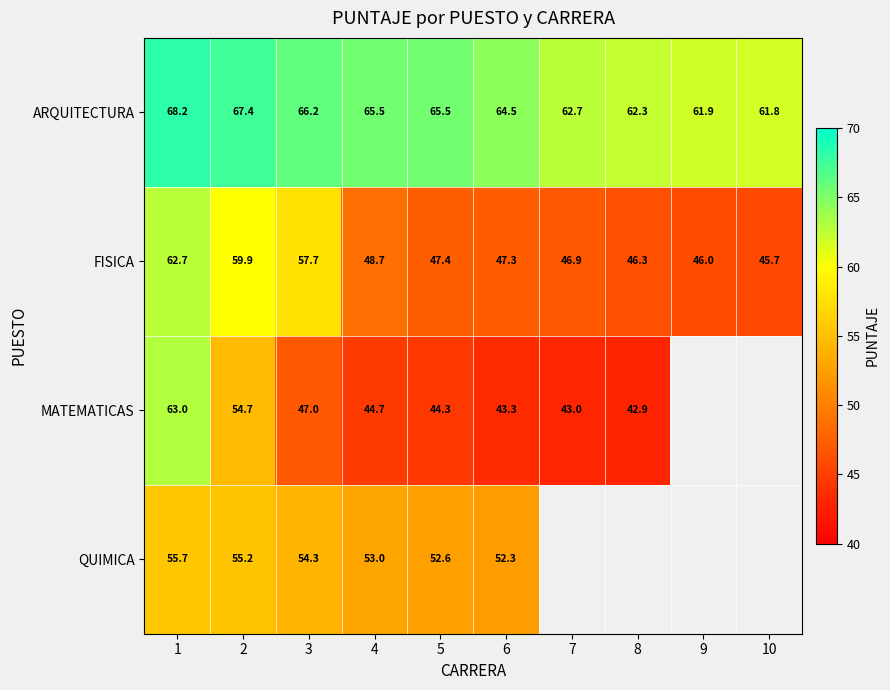

At which label does FISICA reach its peak?

1